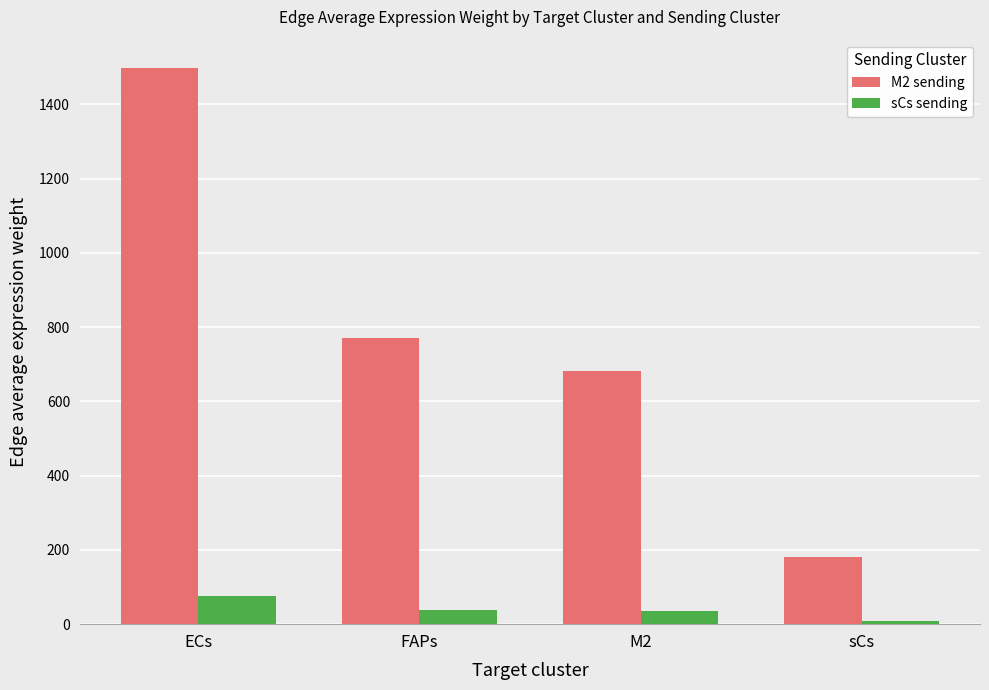

What is the label of the 3rd bar from the right?

FAPs